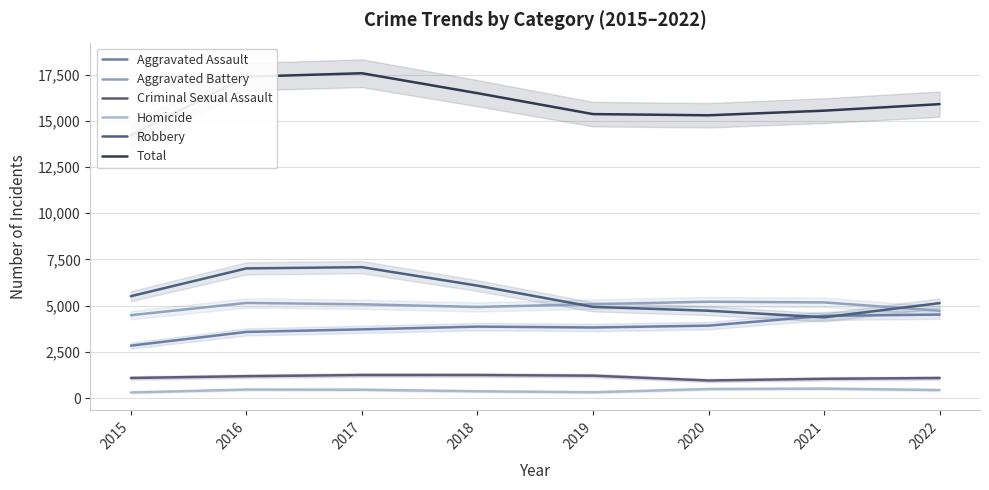

True or false: Criminal Sexual Assault and Robbery cross at least once.

False